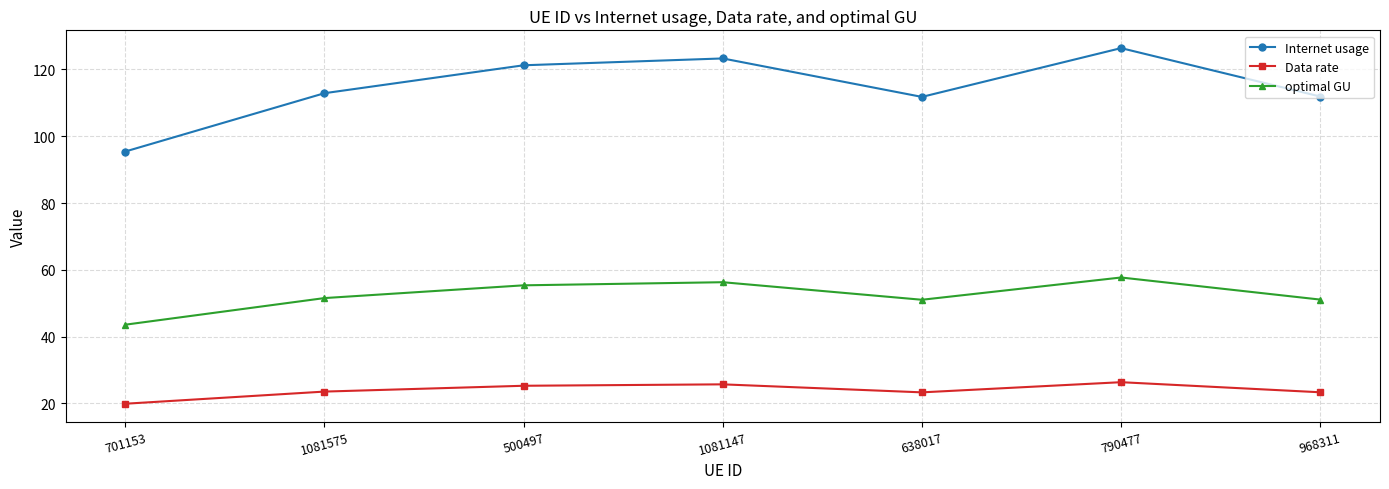

What is the difference between the optimal GU values at 701153 and 790477?

14.1